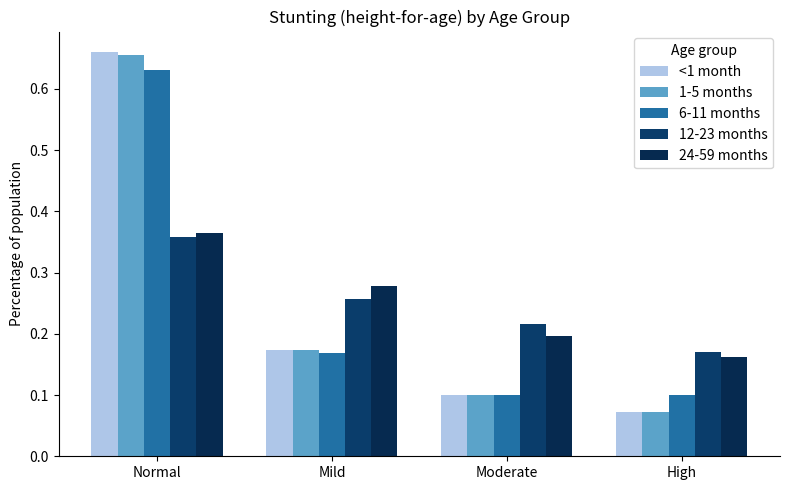

What is the sum of all <1 month values?

1.0